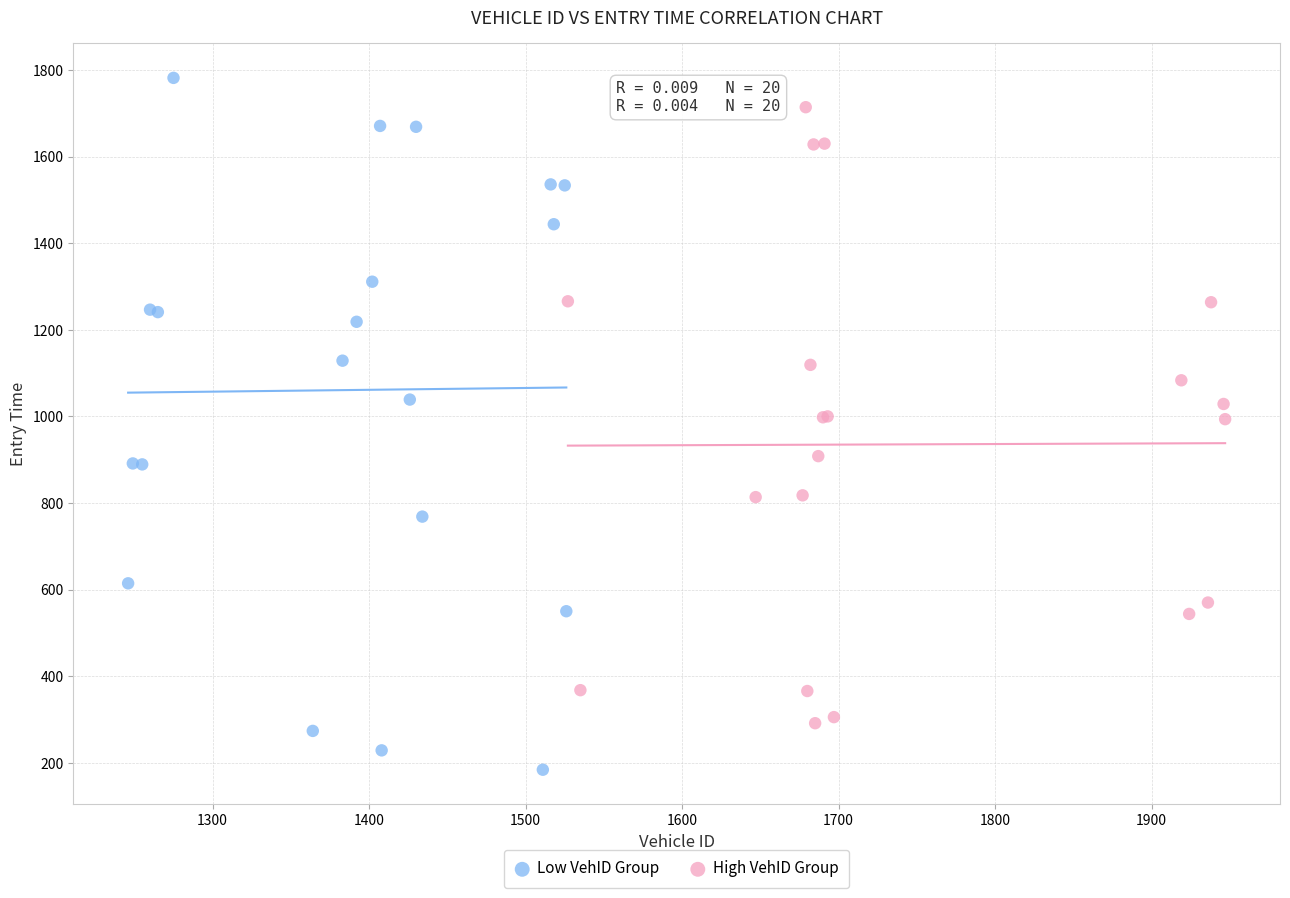

What are all the series names shown in the legend?

Low VehID Group, High VehID Group